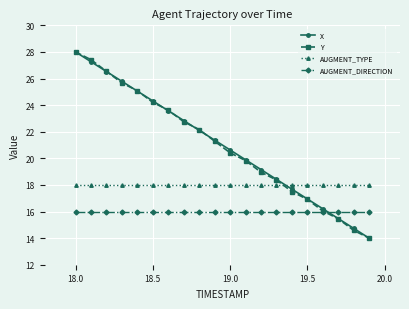

What is the maximum value shown in the chart?

28.0